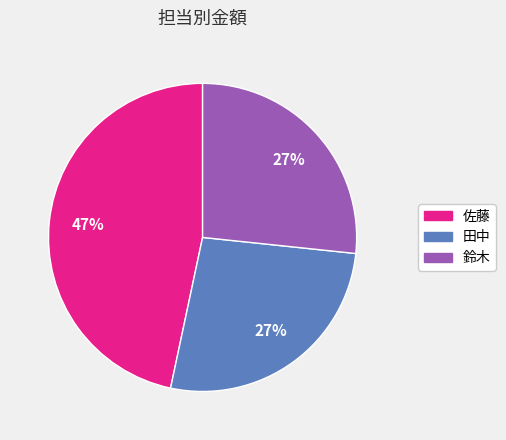

Is there a majority slice in this chart?

No